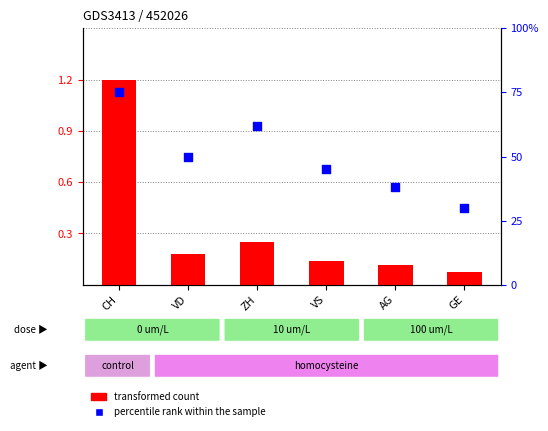

At which category is the sum across all series the highest?

CH